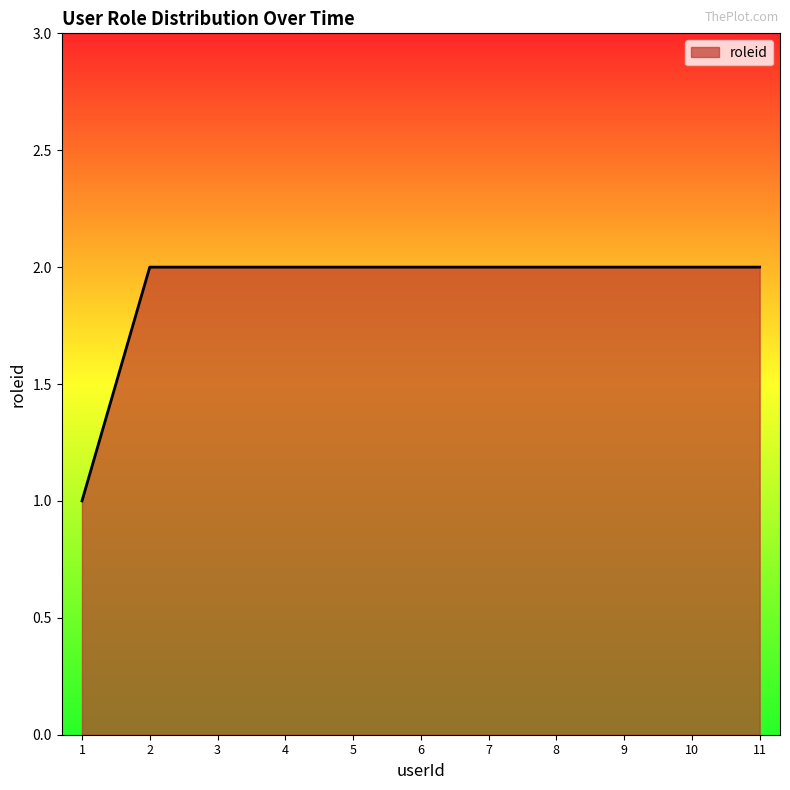

Reading left to right, what are all the values shown in this chart?

1	2	2	2	2	2	2	2	2	2	2